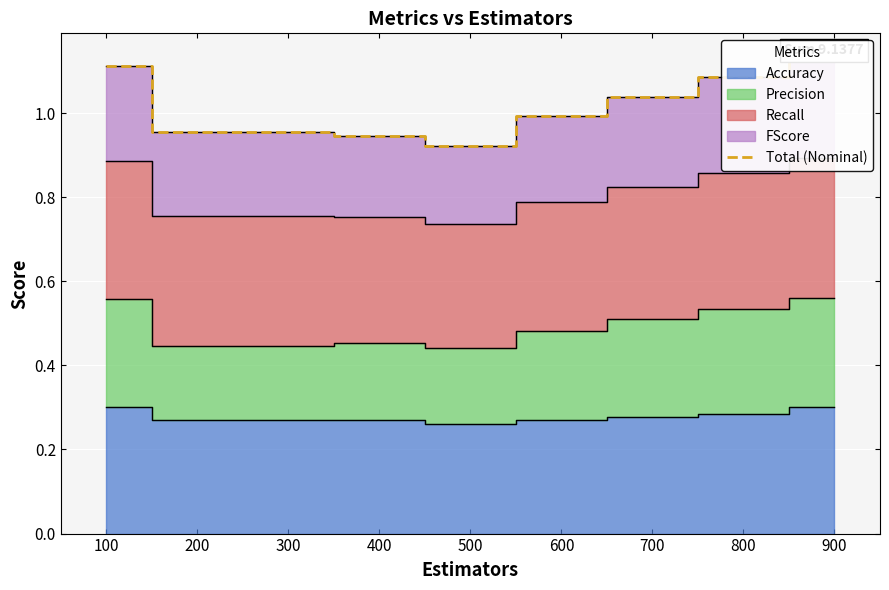

Reading left to right, transcribe all the data shown in this chart.

1.1	1.0	1.0	0.9	0.9	1.0	1.0	1.1	1.1